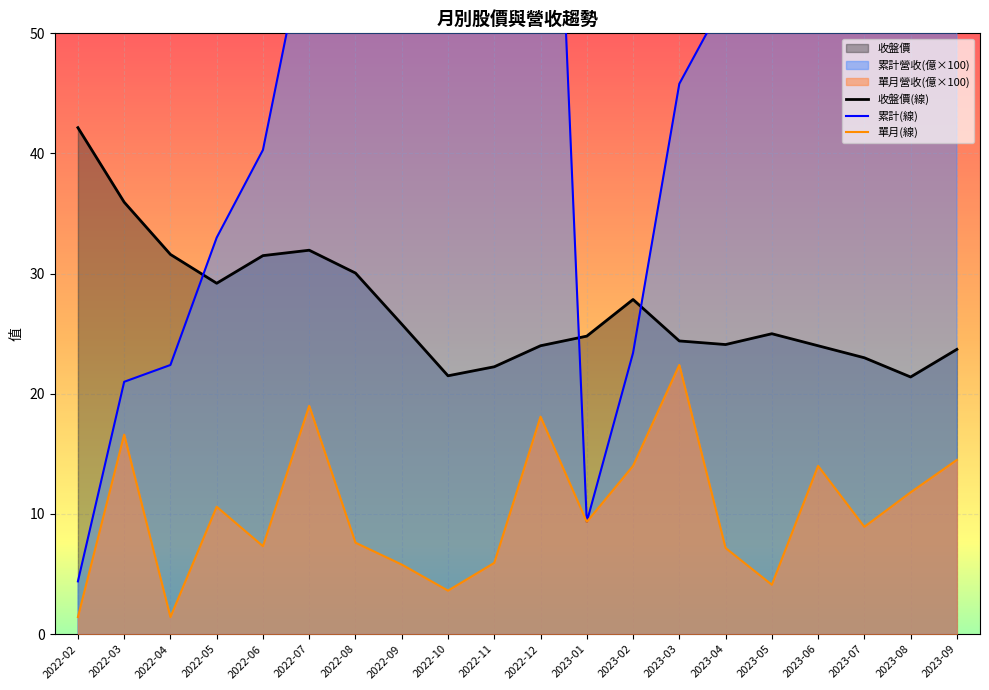

How many lines are shown in the chart?

3